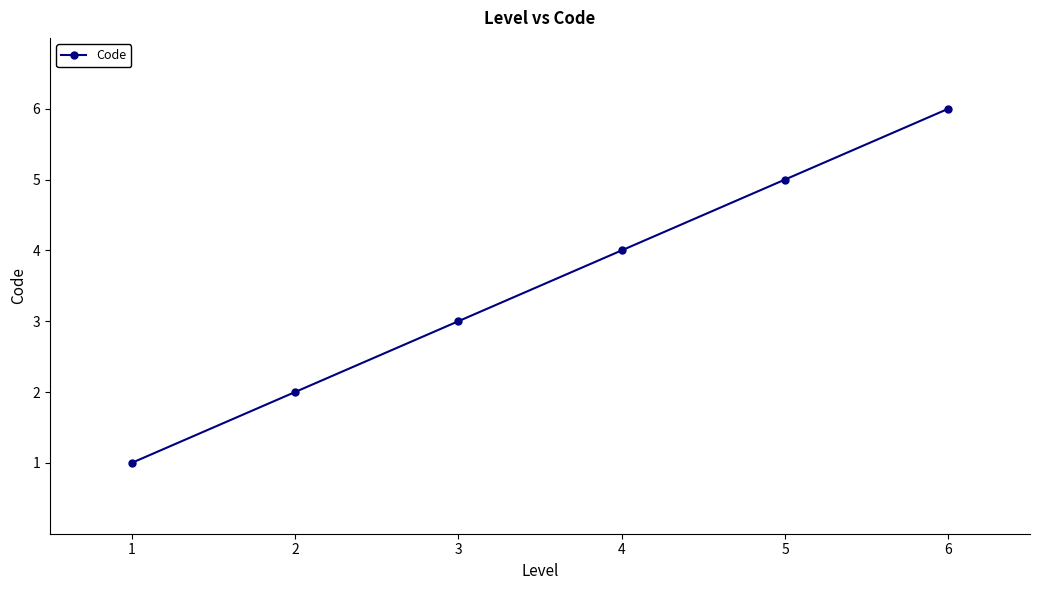

The chart shows a value of 1 at 4. True or false?

False